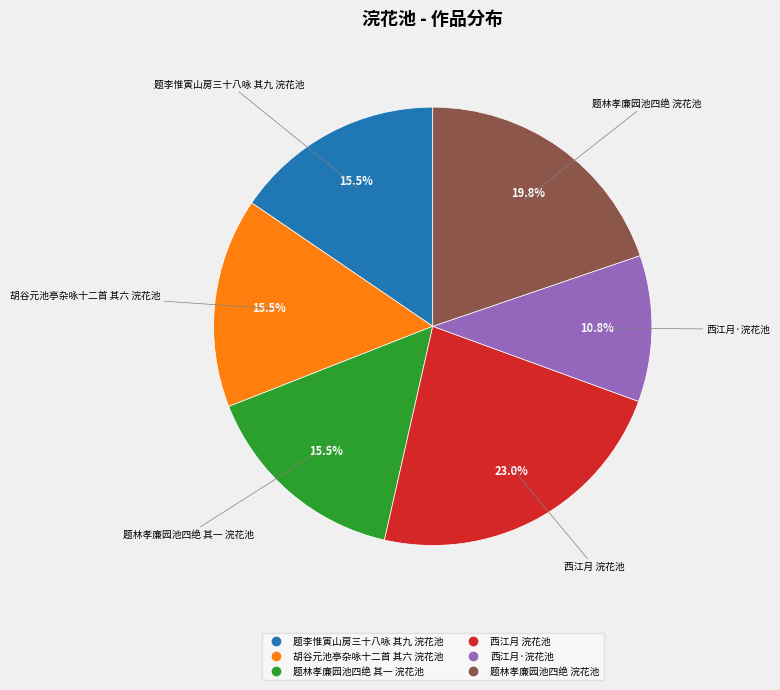

Approximately how many times larger is the value at 题林孝廉园池四绝 浣花池 compared to 西江月·浣花池?

1.8